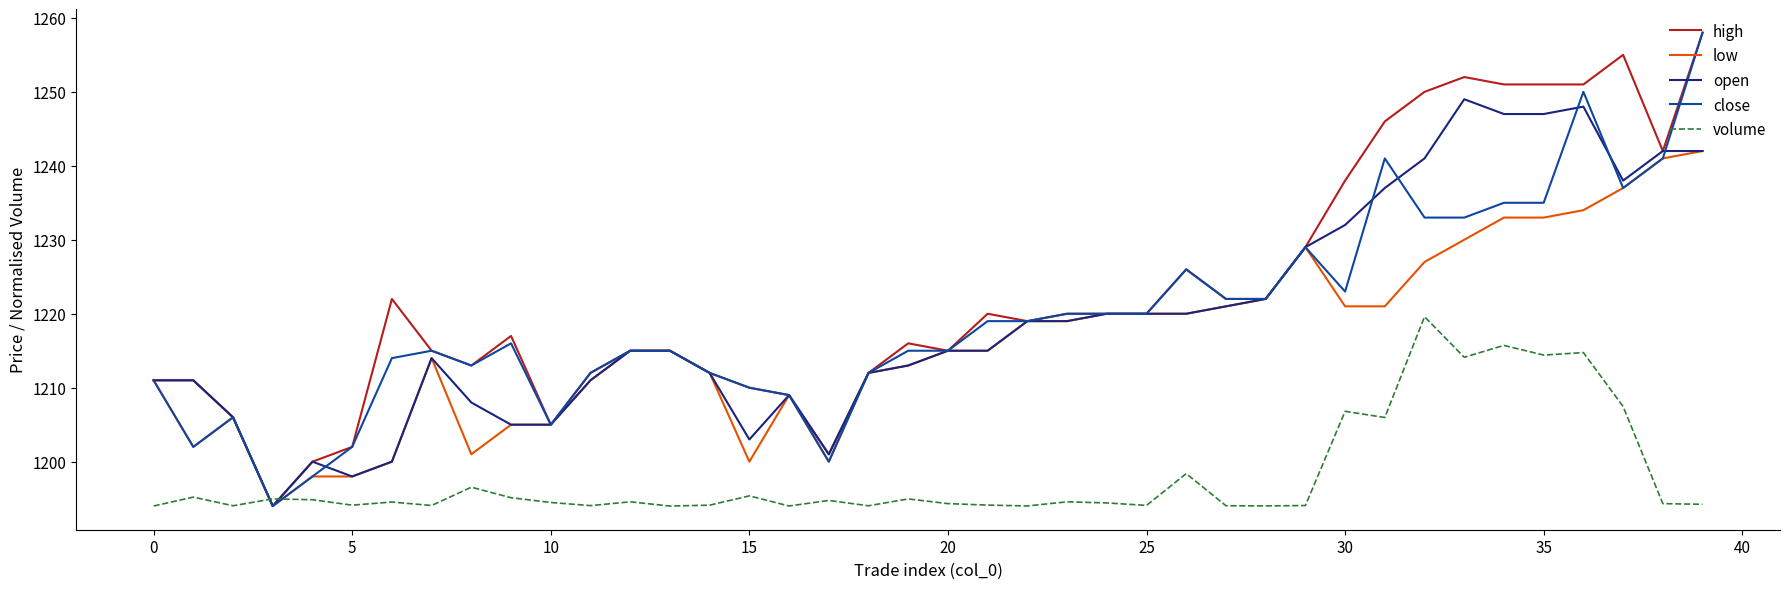

Does the chart display data point markers on the line(s)?

No